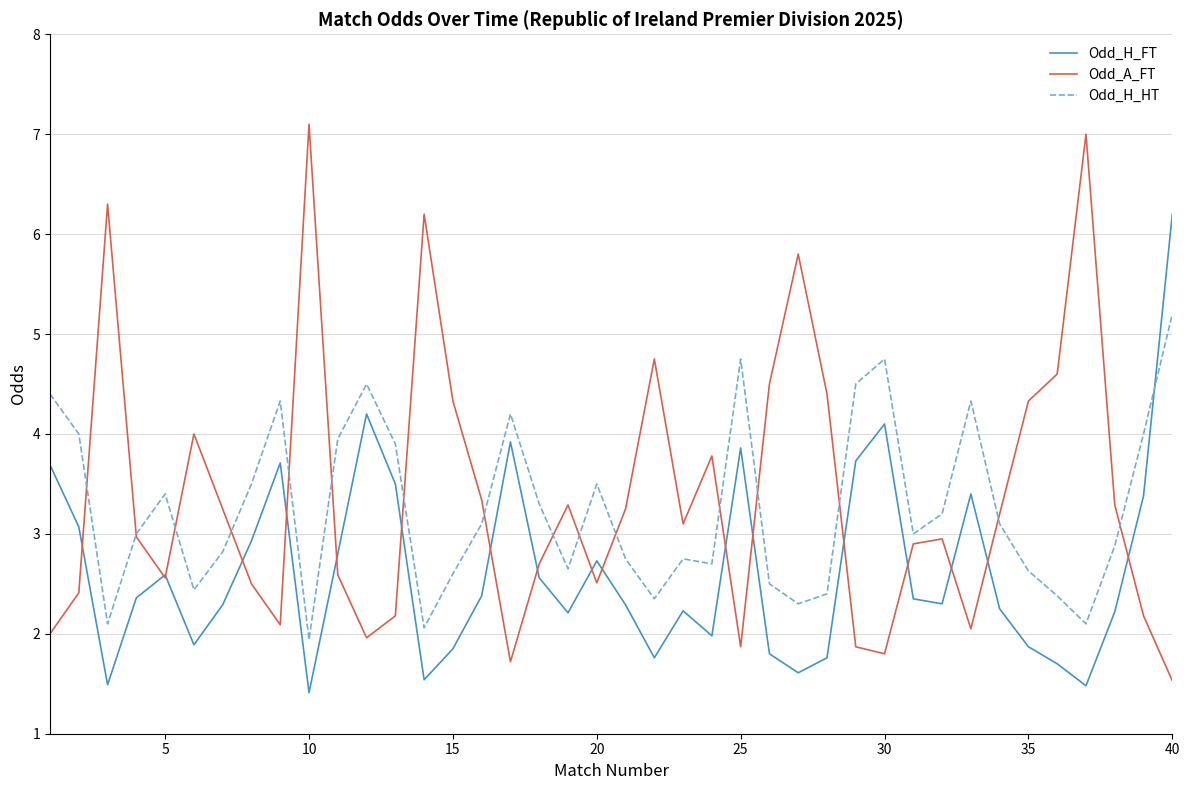

What is the smallest value displayed?

1.4